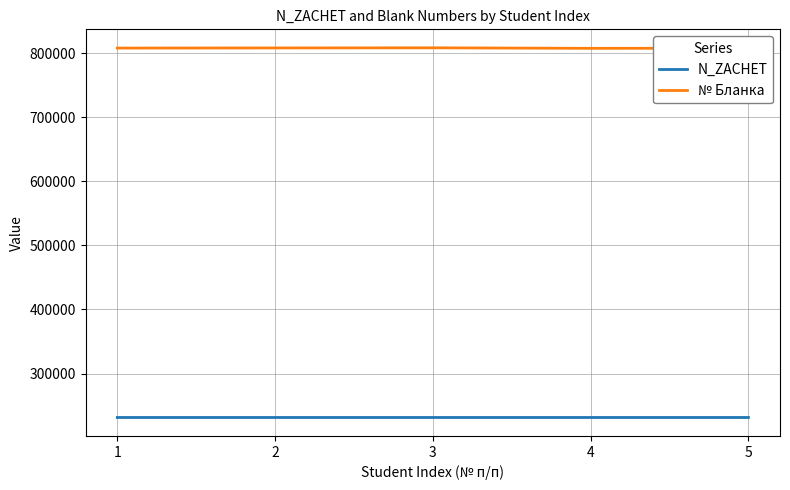

How many distinct data groups are displayed?

2